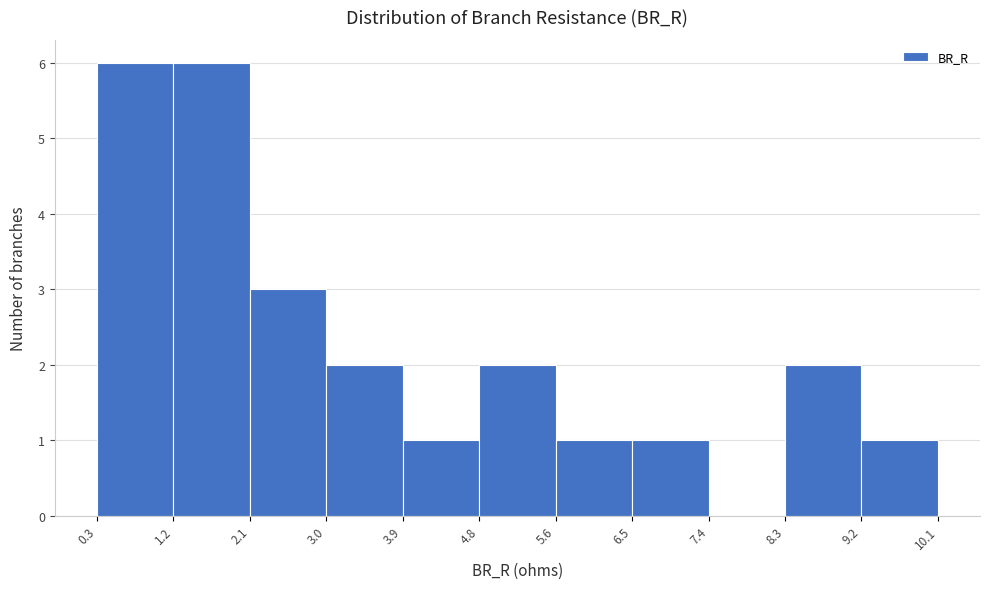

Reading left to right, transcribe this chart: for each bar, give the range it covers on the x-axis and its height. The values are not printed on the chart, so give them approximately, as read against the axis.

0.3 to 1.2: 6
1.2 to 2.1: 6
2.1 to 3.0: 3
3.0 to 3.9: 2
3.9 to 4.8: 1
4.8 to 5.6: 2
5.6 to 6.5: 1
6.5 to 7.4: 1
7.4 to 8.3: 0
8.3 to 9.2: 2
9.2 to 10.1: 1